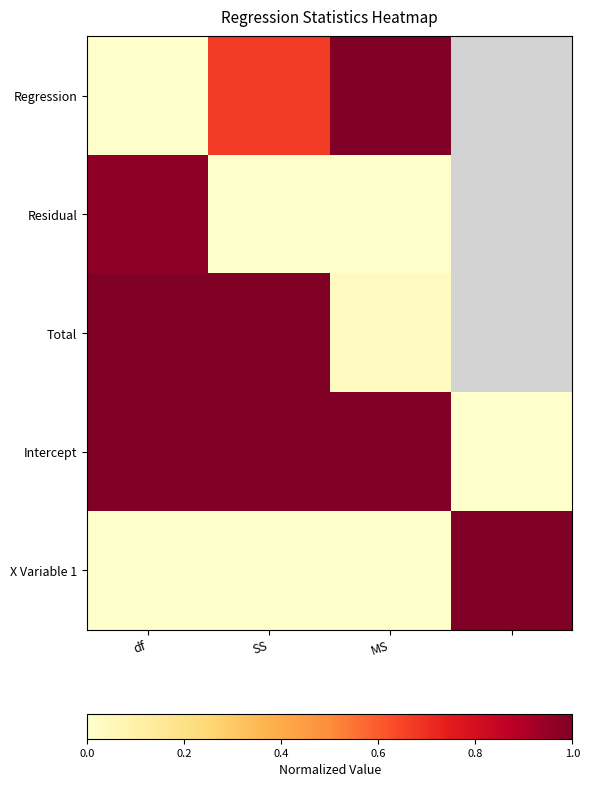

Which category has the highest value across all series?

MS